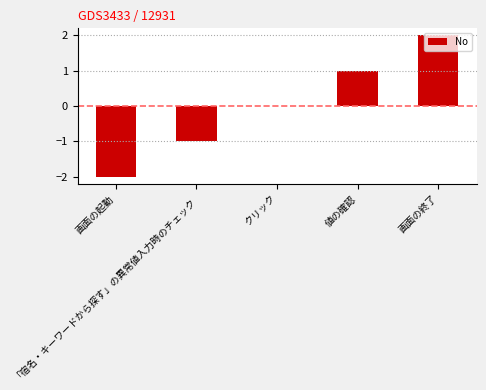

Reading left to right, list all the values displayed in this chart.

-2	-1	0	1	2